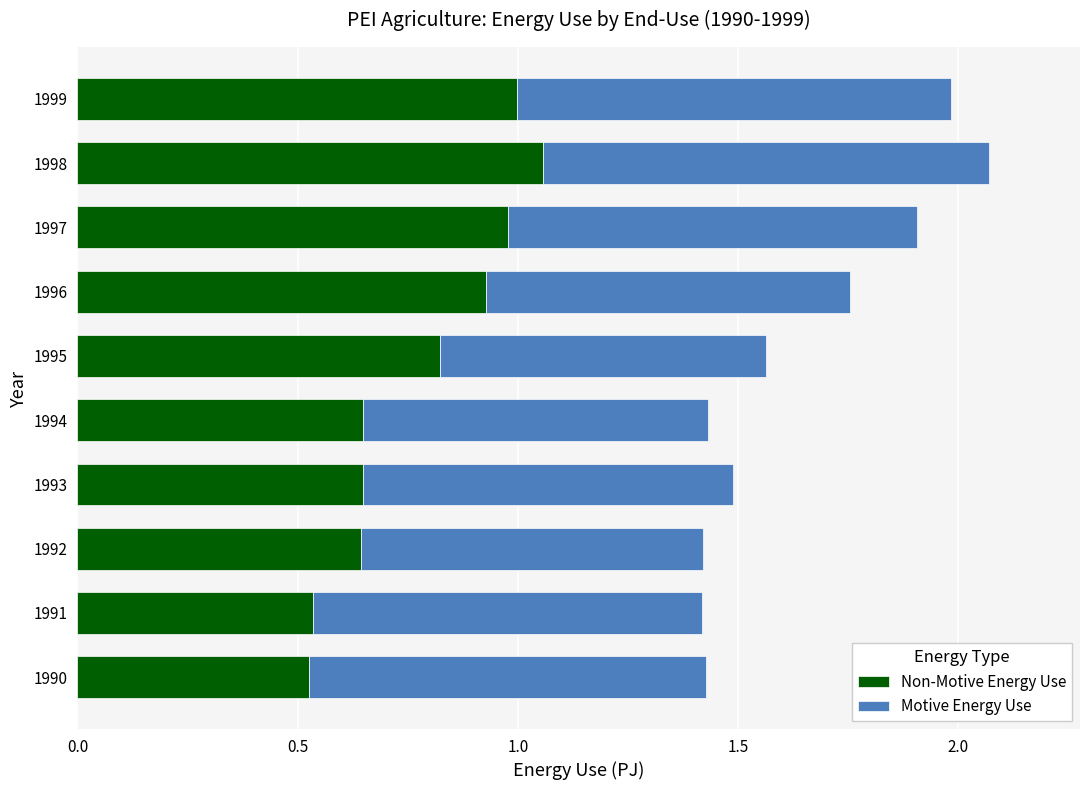

What are all the series names shown in the legend?

Non-Motive Energy Use, Motive Energy Use